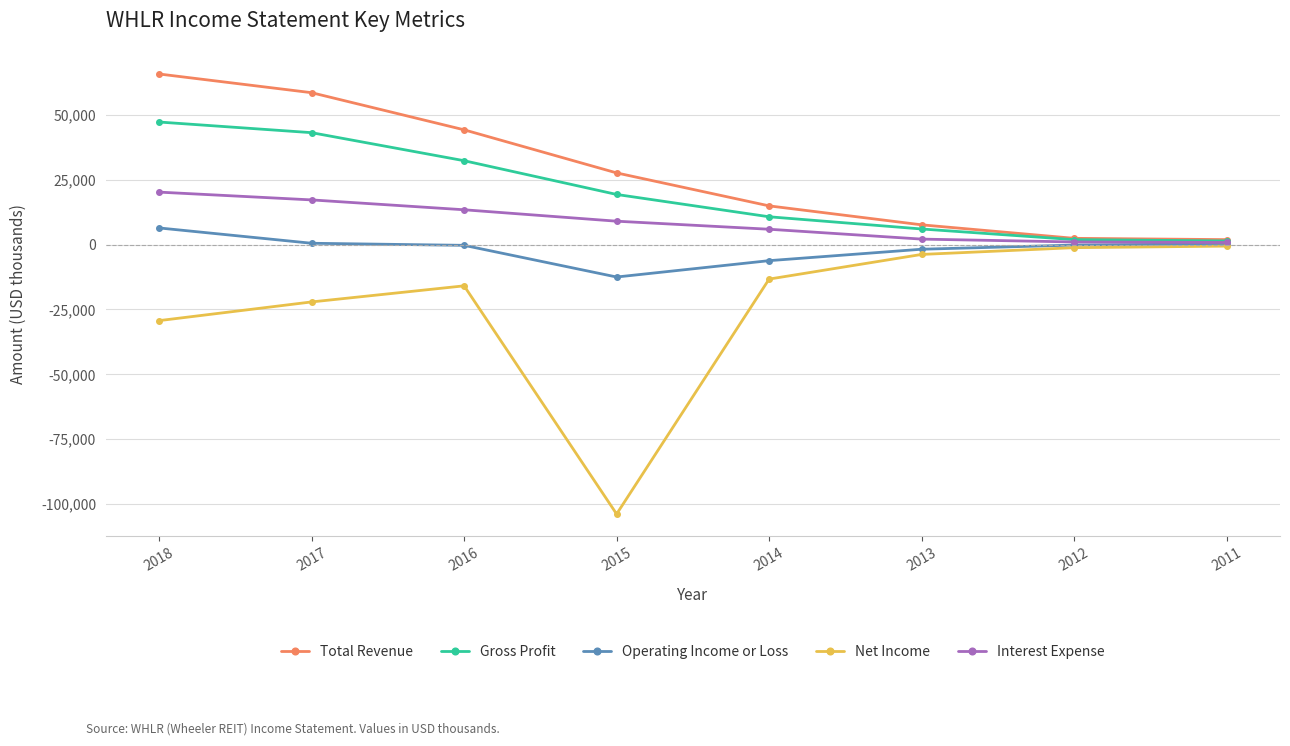

True or false: Total Revenue and Operating Income or Loss cross at least once.

False